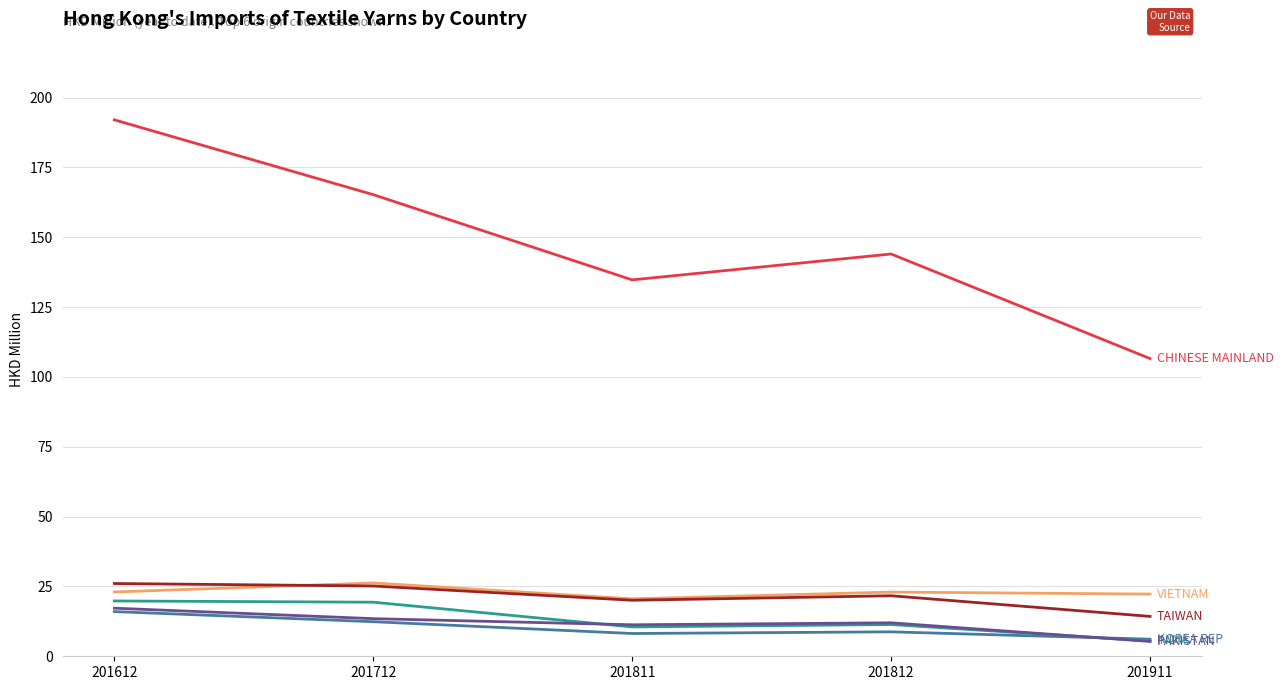

At which category is the sum across all series the highest?

201612